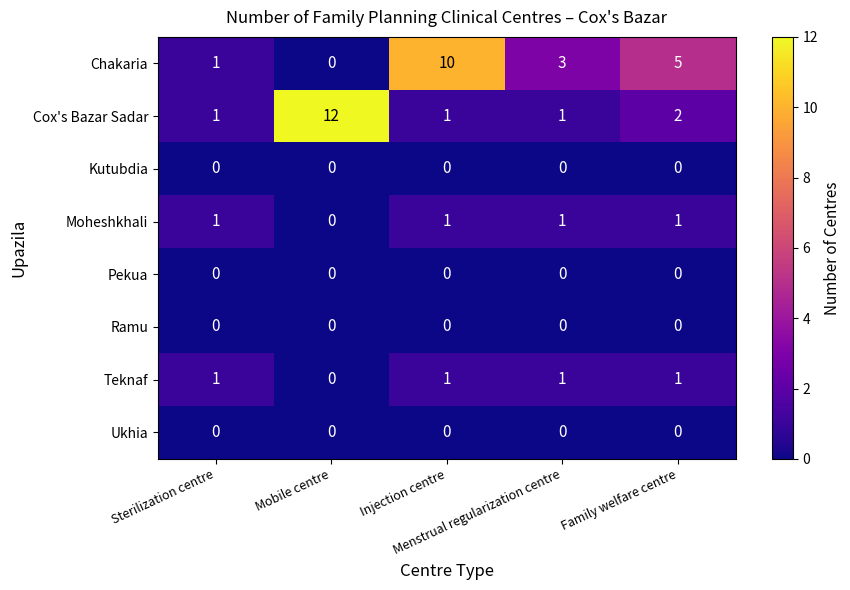

What is the average value of the Cox's Bazar Sadar series?

3